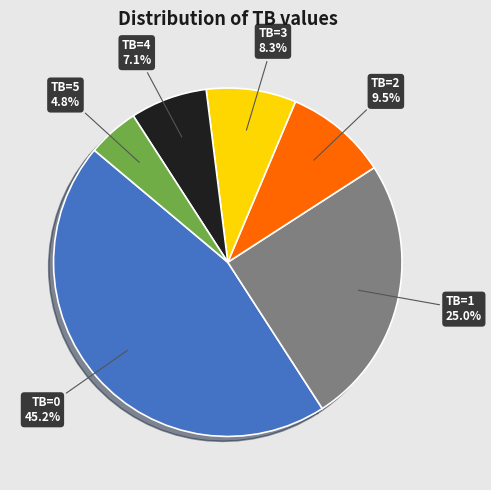

To the nearest percent, what portion does TB=4 represent?

7%